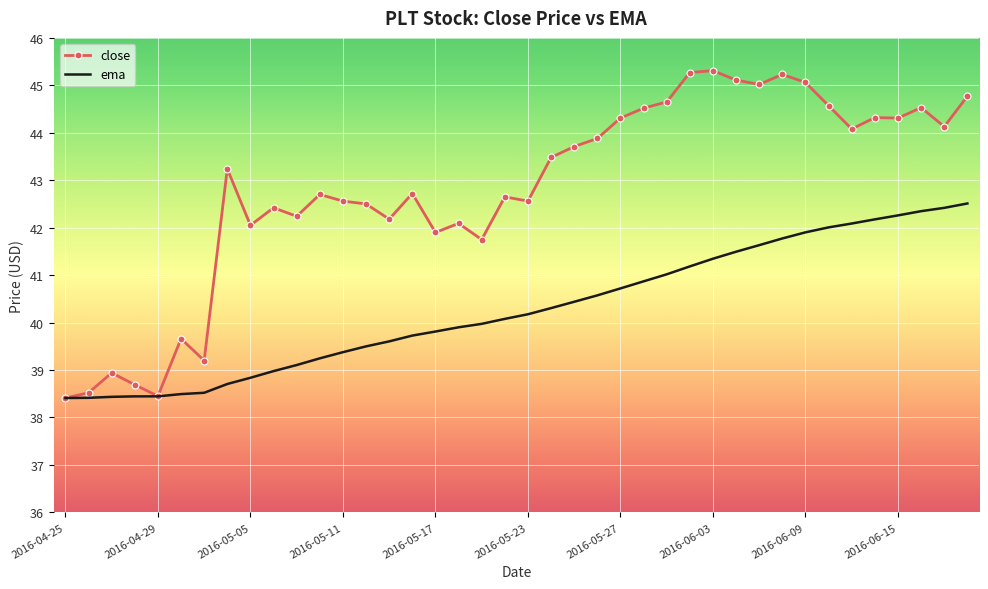

What is the smallest value displayed?

38.4